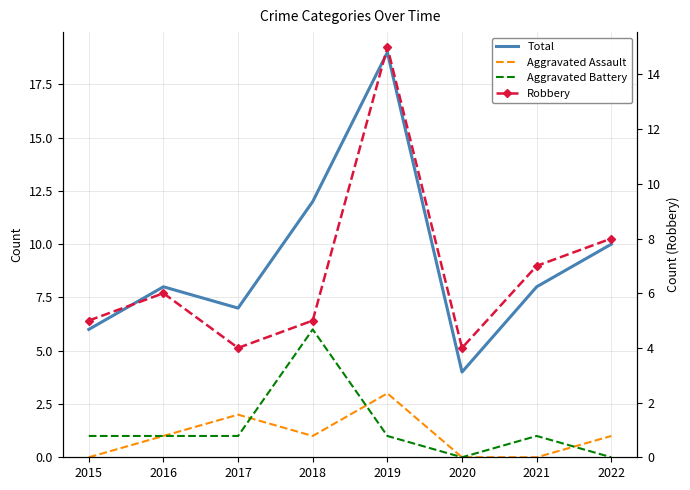

What are all the series names shown in the legend?

Total, Aggravated Assault, Aggravated Battery, Robbery